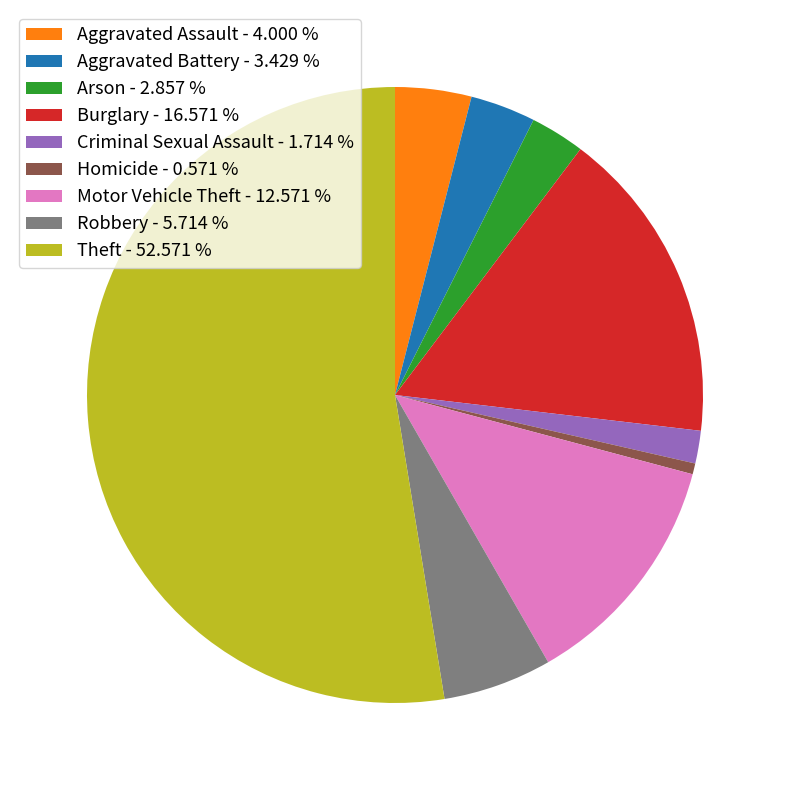

Is there a majority slice in this chart?

Yes